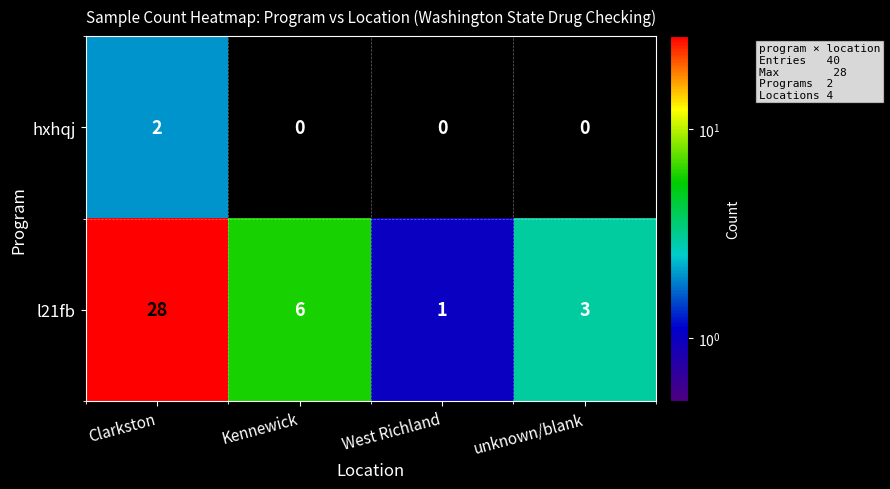

Reading left to right, what are all the values shown in this chart?

hxhqj: 2	0	0	0
l21fb: 28	6	1	3